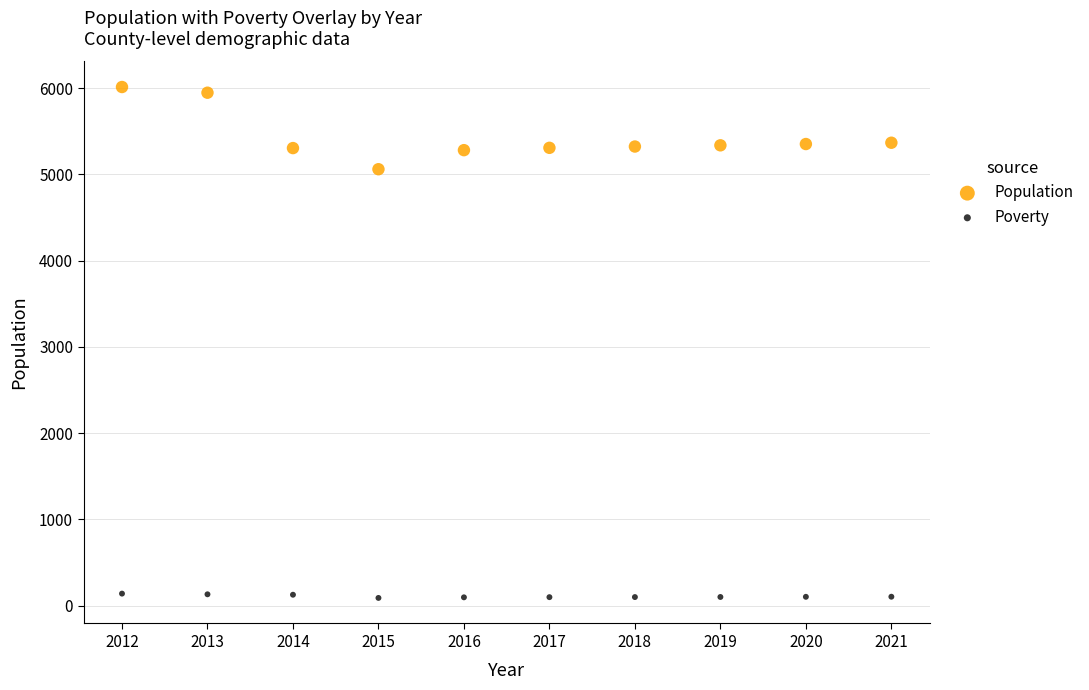

Which series has the widest spread of Y values?

Population